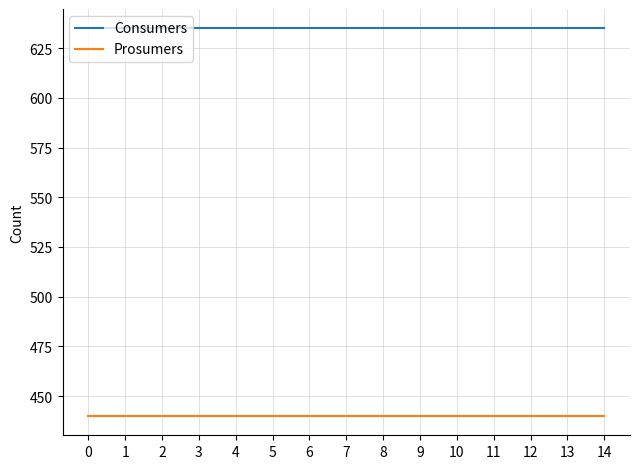

What is the spread (max minus min) of values at 10?

195